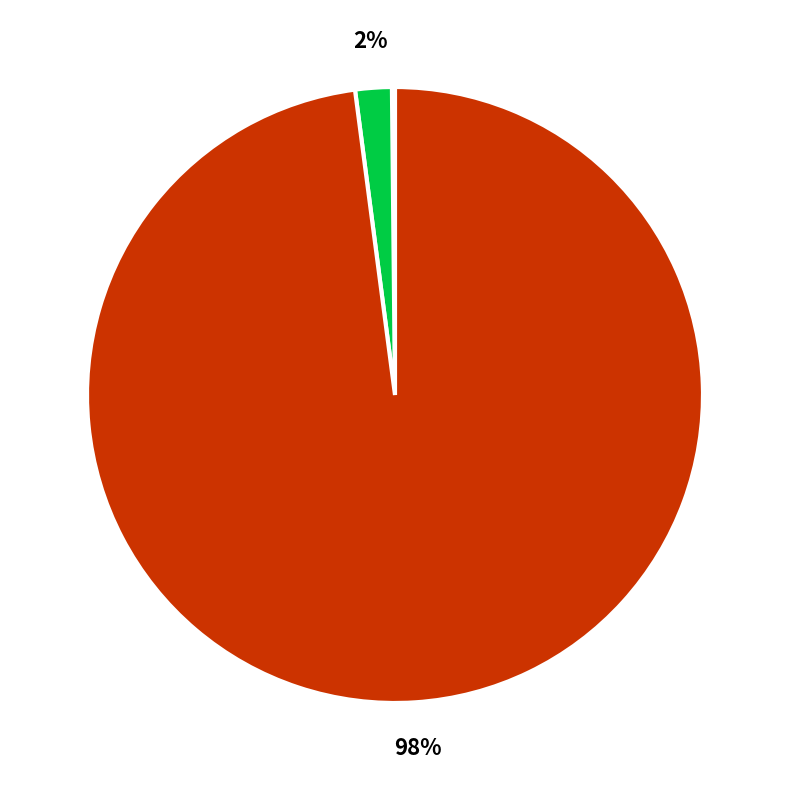

To the nearest percent, what is the difference between the largest and smallest slice percentages?

98%